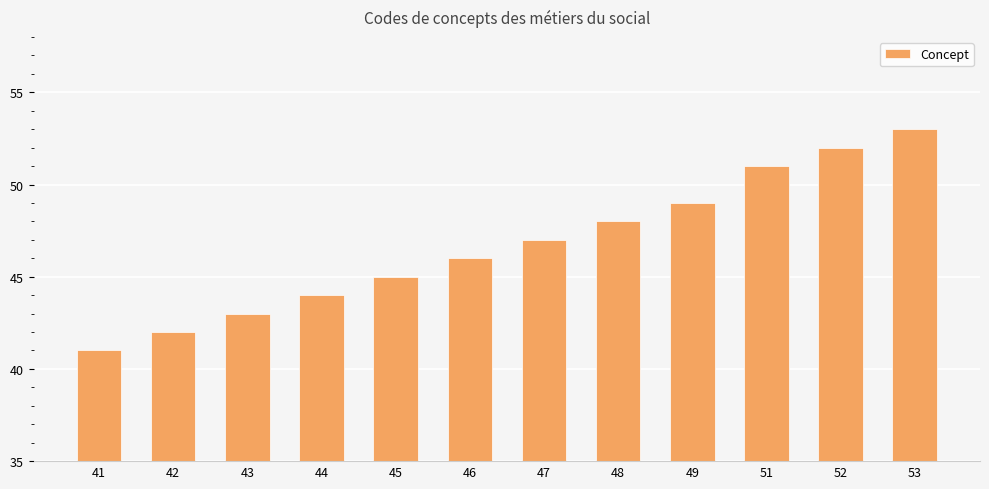

What is the sum of the values at 43 and 48?

91